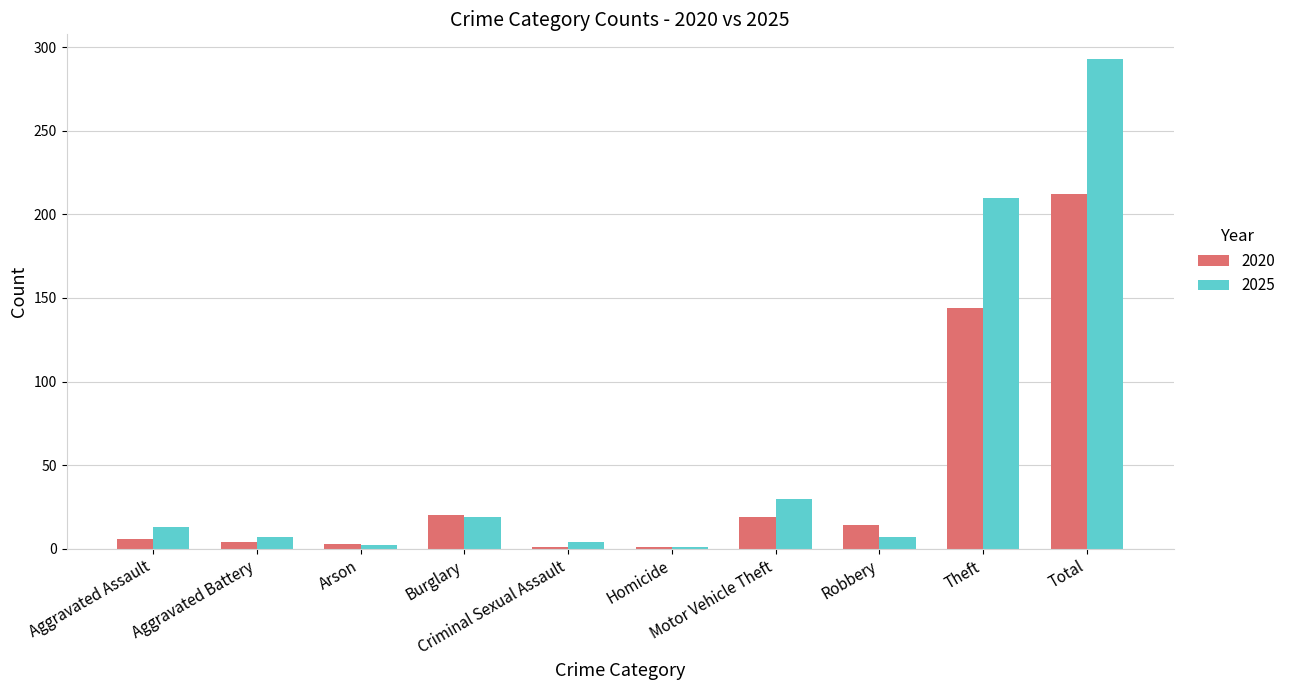

Which series has the largest range (max minus min)?

2025